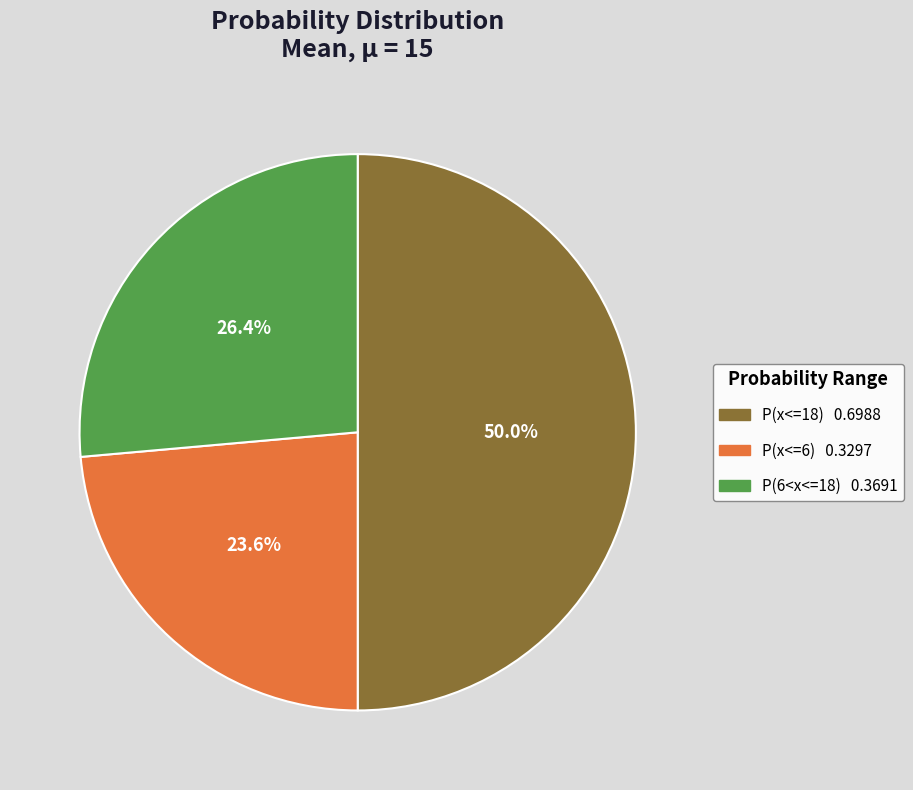

Is it true that P(x<=18) is 38% of the pie?

False